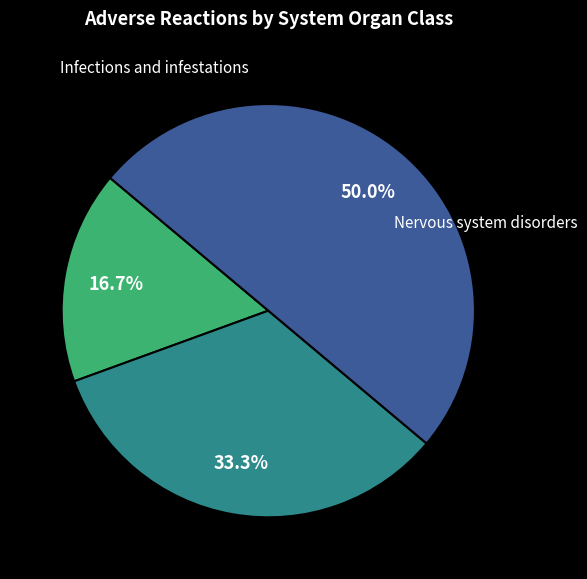

Is the sum of Nervous system disorders and Eye disorders greater than half?

Yes